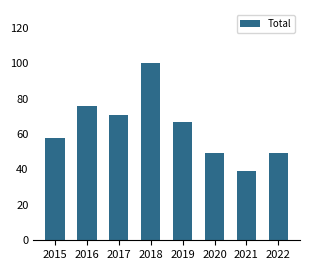

Reading left to right, what are all the values shown in this chart?

2015=58	2016=76	2017=71	2018=100	2019=67	2020=49	2021=39	2022=49